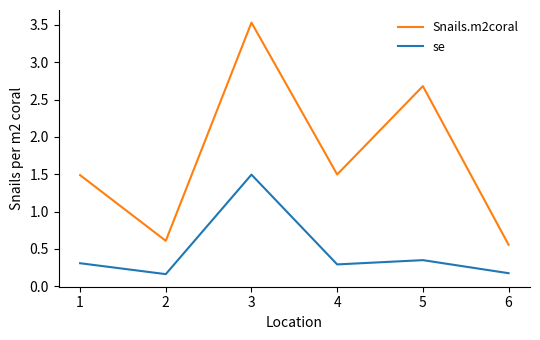

Rank the series at 5 from lowest to highest value.

se, Snails.m2coral